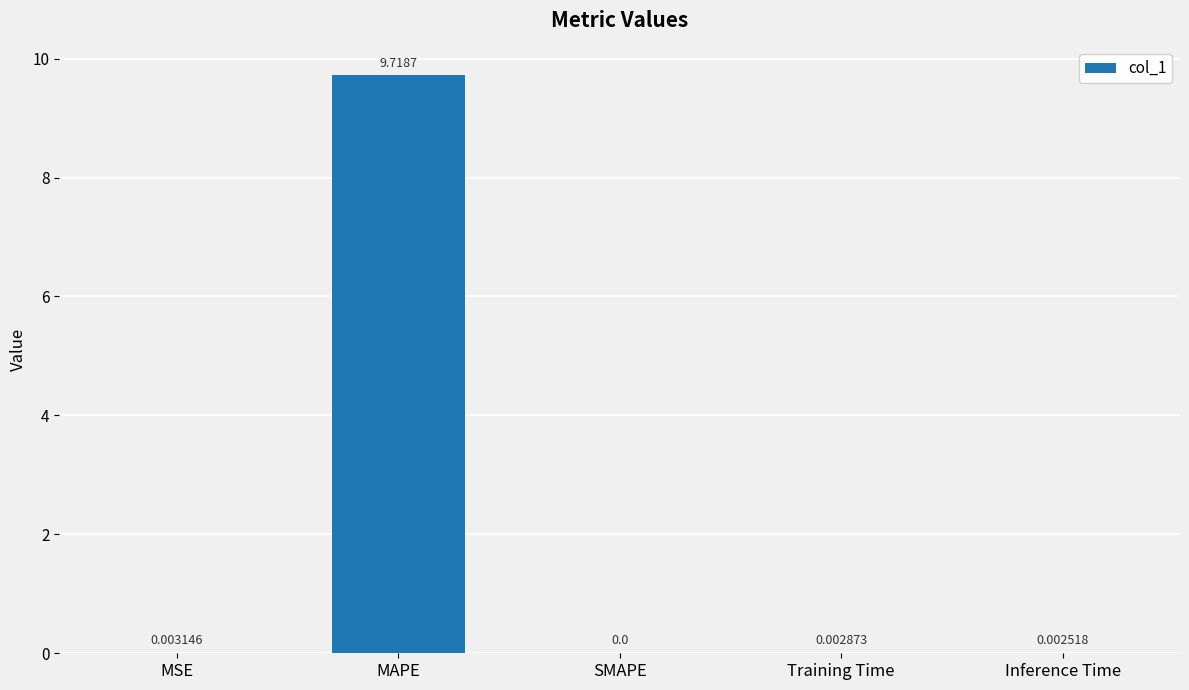

What is the maximum value shown in the chart?

9.7